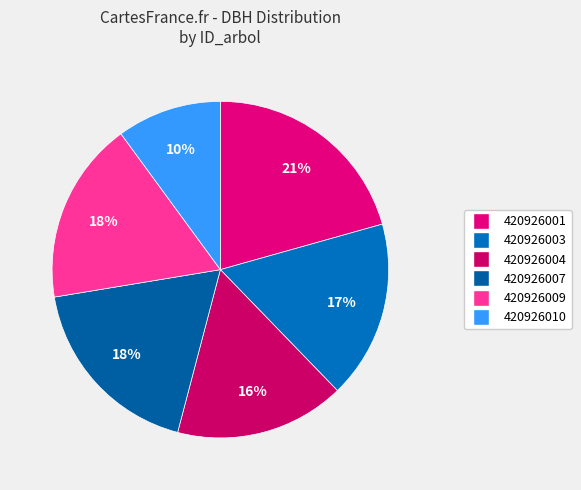

The 420926004 slice represents 16% of the pie. True or false?

True